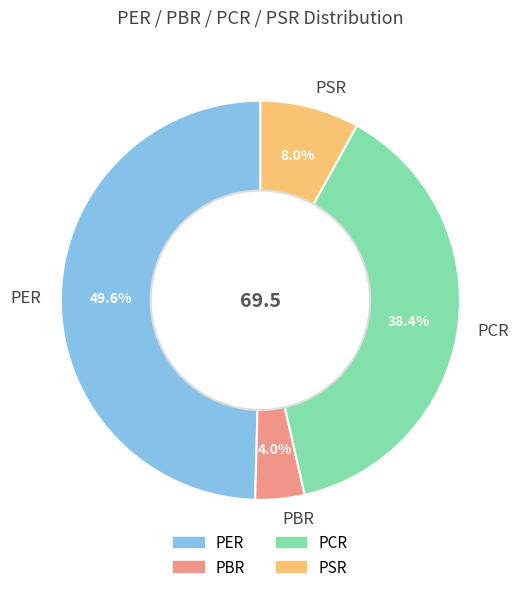

To the nearest percent, what is the difference between the largest and smallest slice percentages?

46%